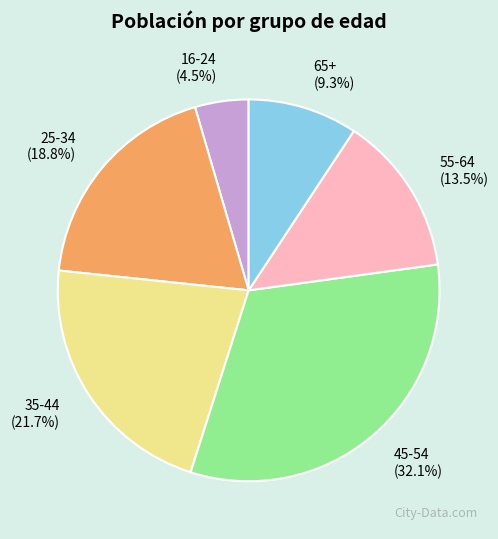

Which slice is the smallest?

16-24